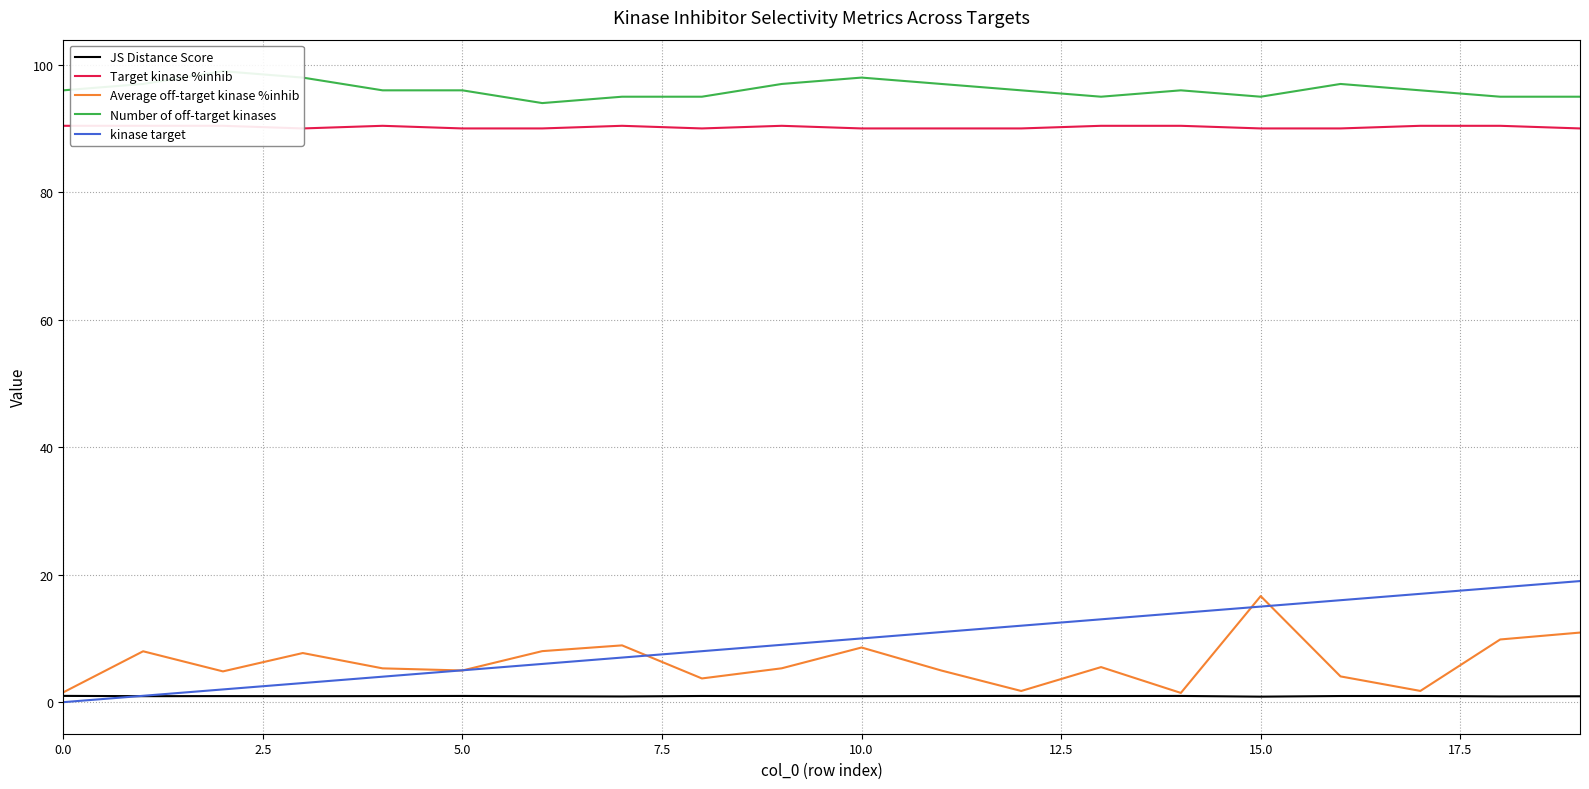

What is the average value of the Number of off-target kinases series?

96.2